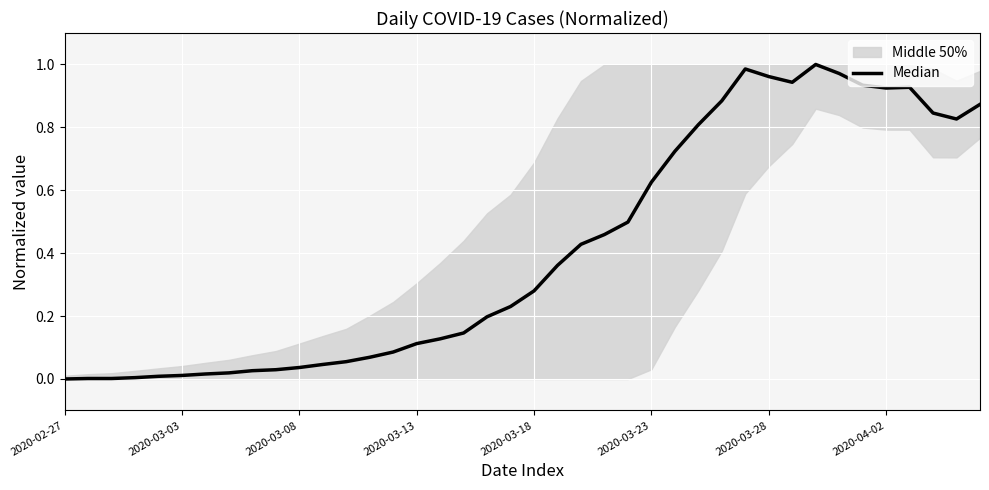

True or false: the data shows 0.1 at 21.

False